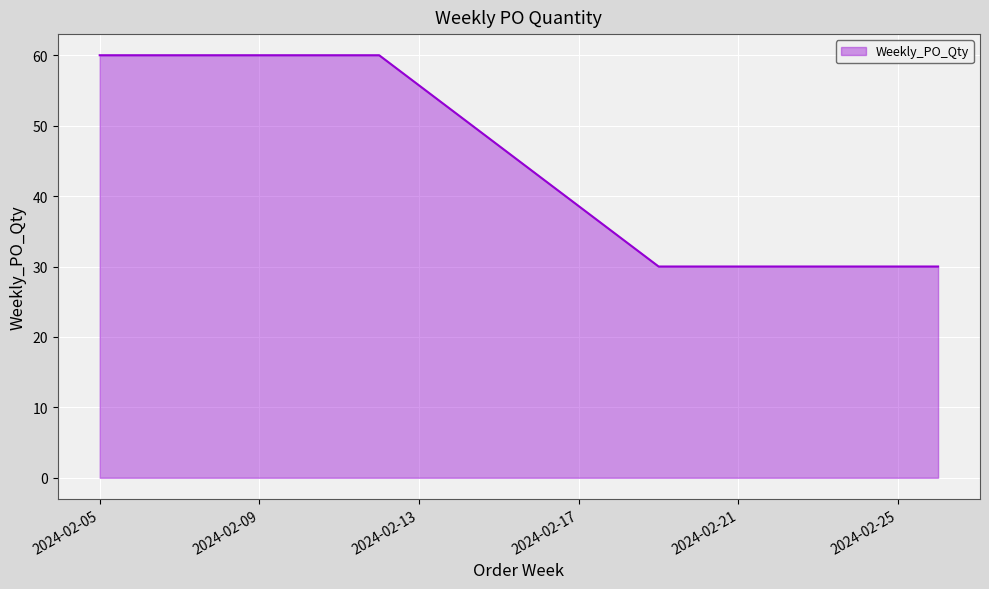

What is the sum of all values?

180